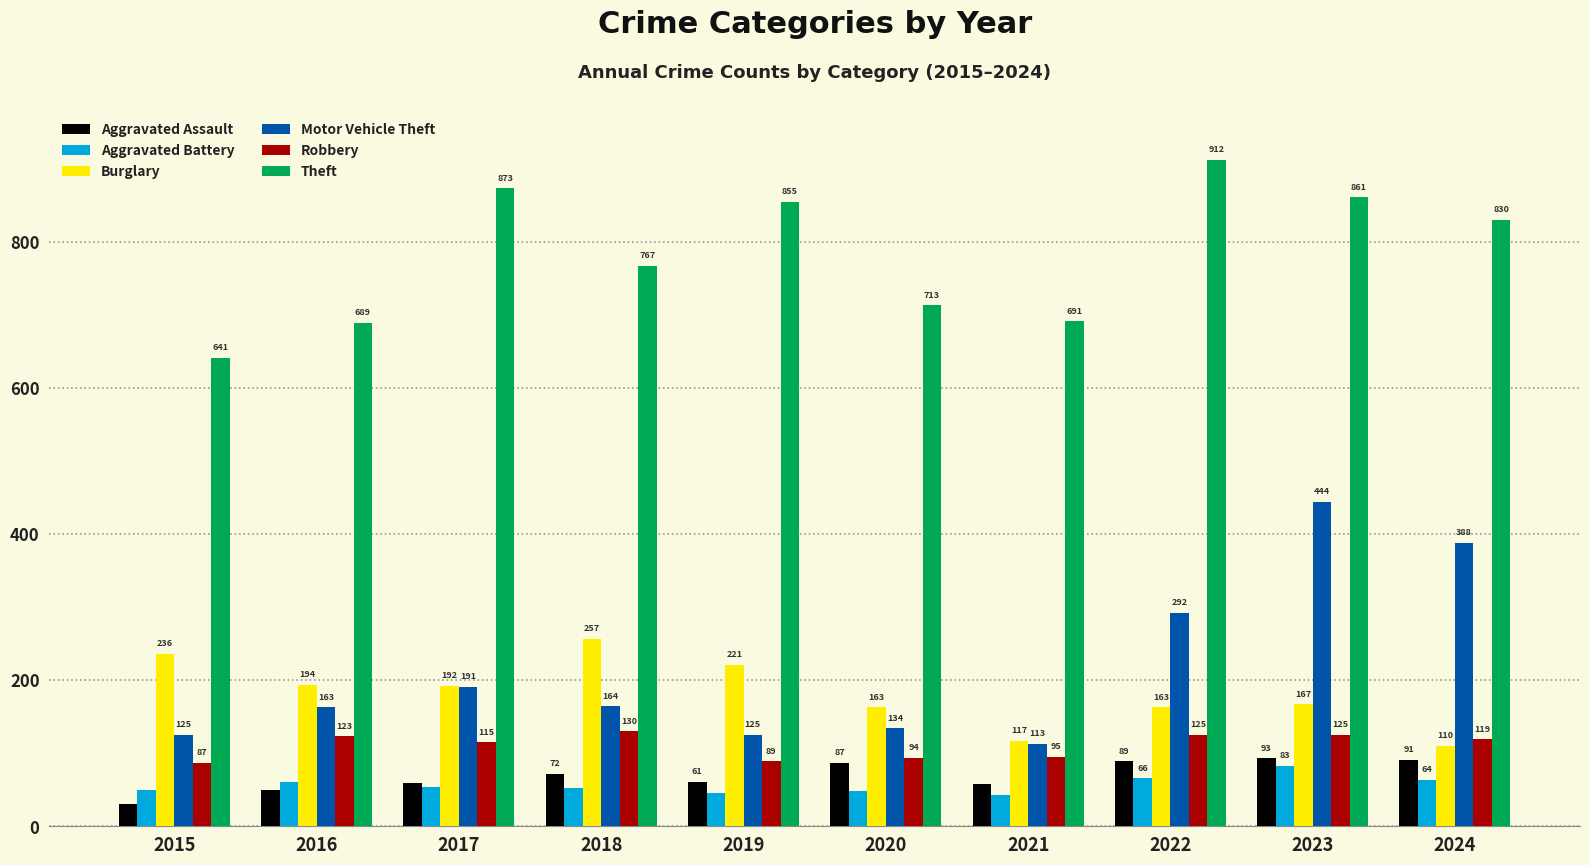

How many groups of bars are there?

10